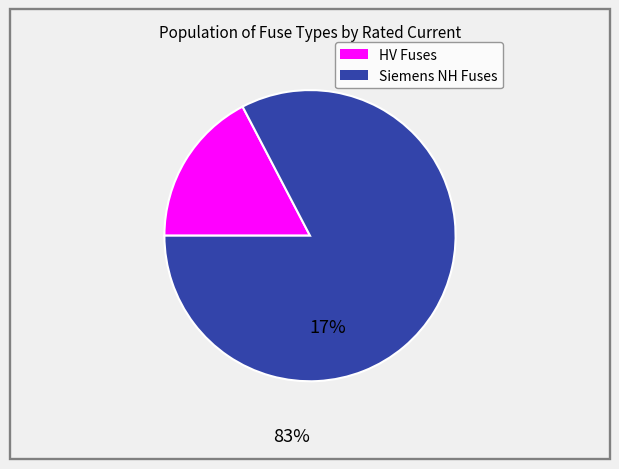

Is there a majority slice in this chart?

Yes